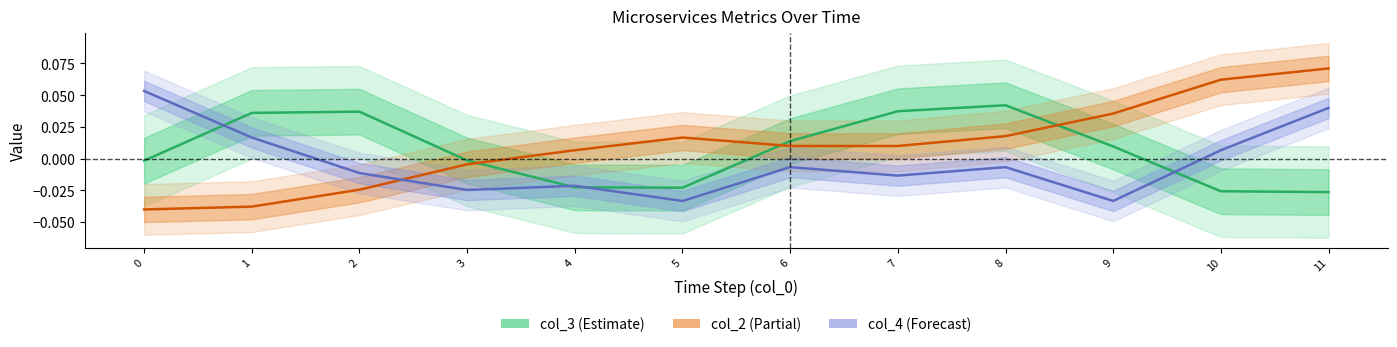

Where is col_2 (Partial) nearest to the value 0?

3